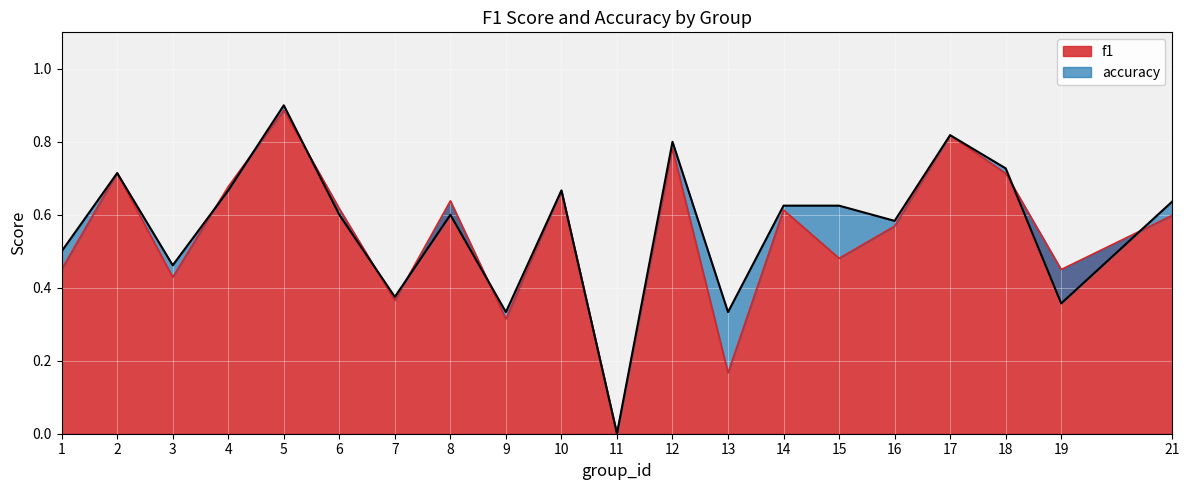

At which category is the sum across all series the highest?

5